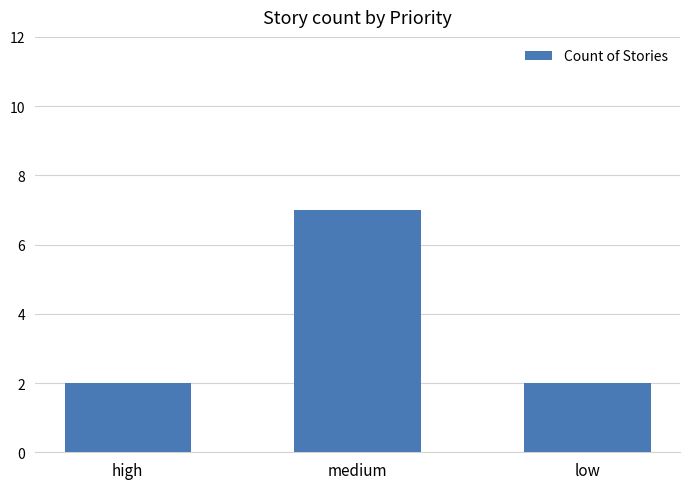

What is the average value?

4